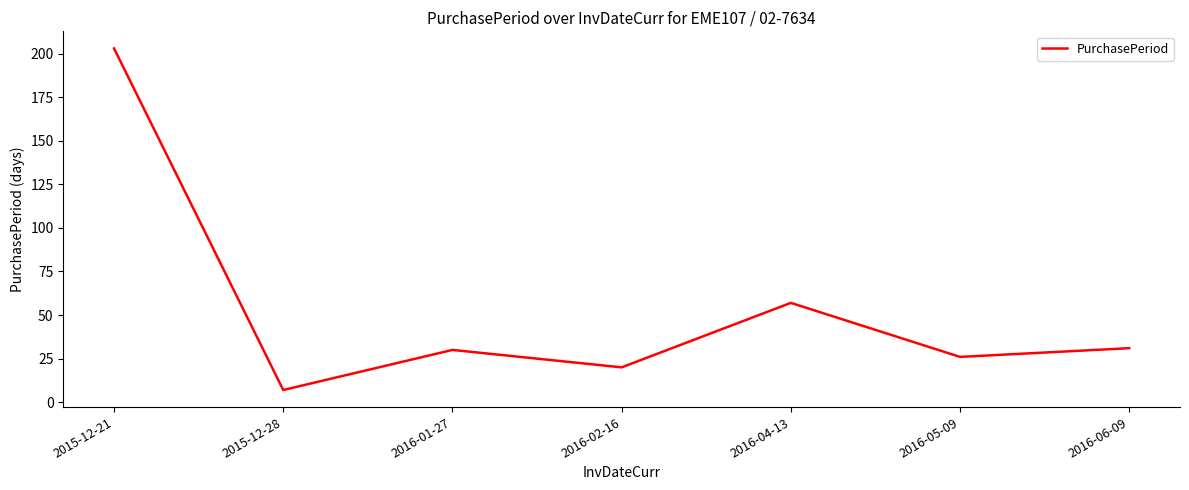

What position from the left is 2016-06-09?

7